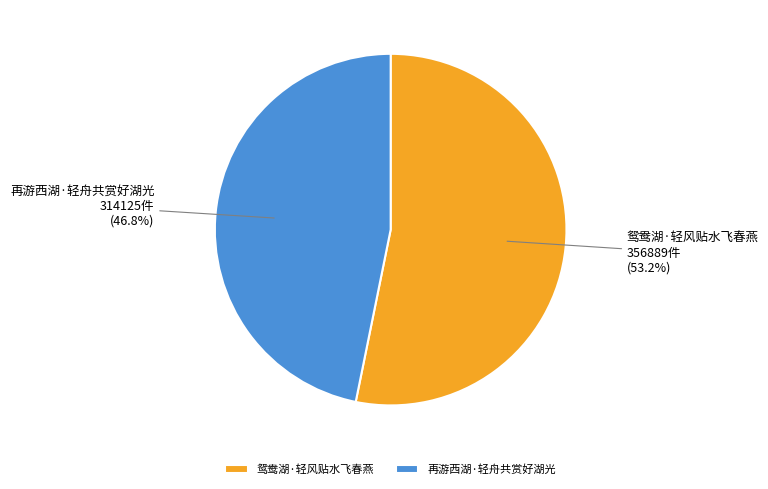

Approximately how many times larger is the value at 再游西湖·轻舟共赏好湖光 compared to 鸳鸯湖·轻风贴水飞春燕?

0.9